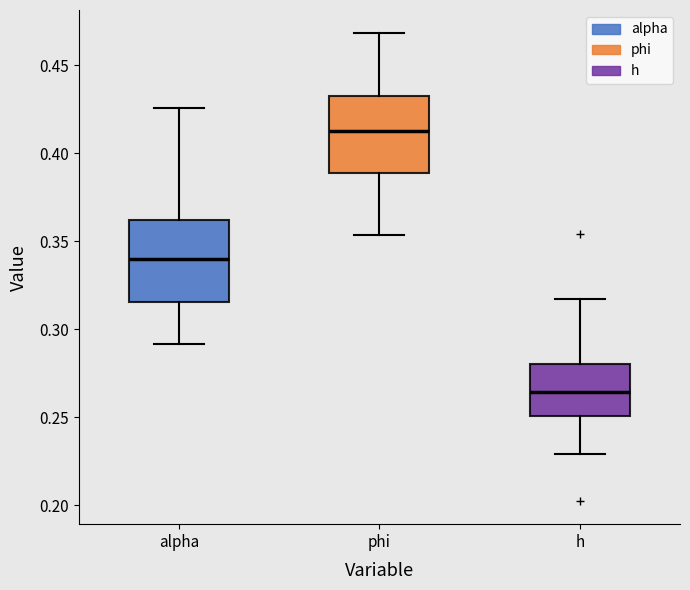

Reading left to right, transcribe this box plot: for each box, give where its median line is, the range the box spans, and where its two whiskers end, as read against the y-axis. The values are not printed on the chart, so give them approximately, as read against the axis.

alpha: median 0.340, box 0.315 to 0.360, whiskers 0.290 to 0.425
phi: median 0.410, box 0.390 to 0.430, whiskers 0.355 to 0.470
h: median 0.265, box 0.250 to 0.280, whiskers 0.230 to 0.315